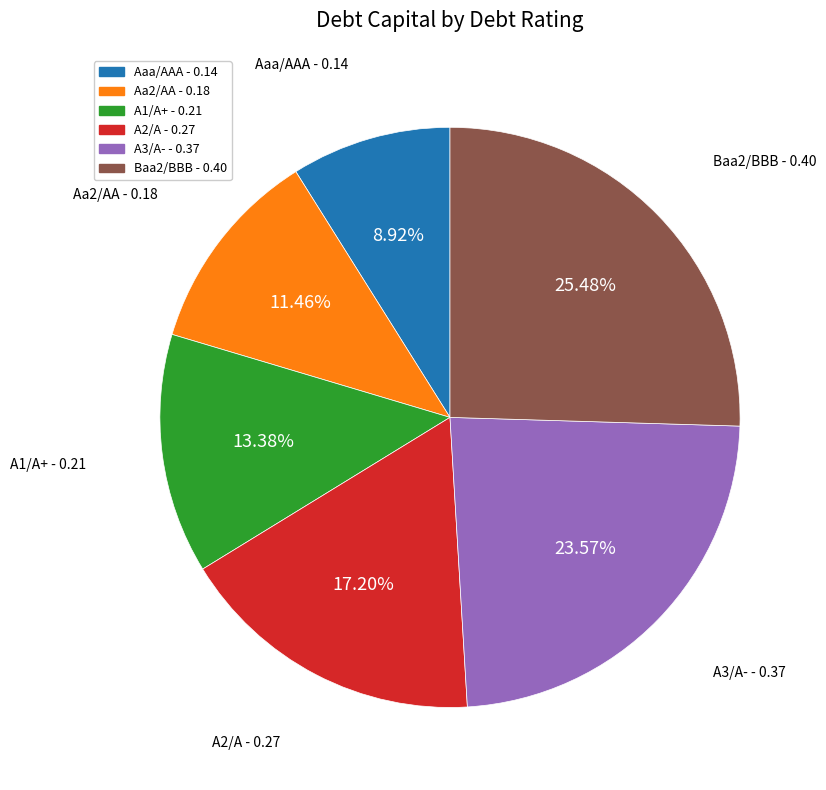

Is there a majority slice in this chart?

No